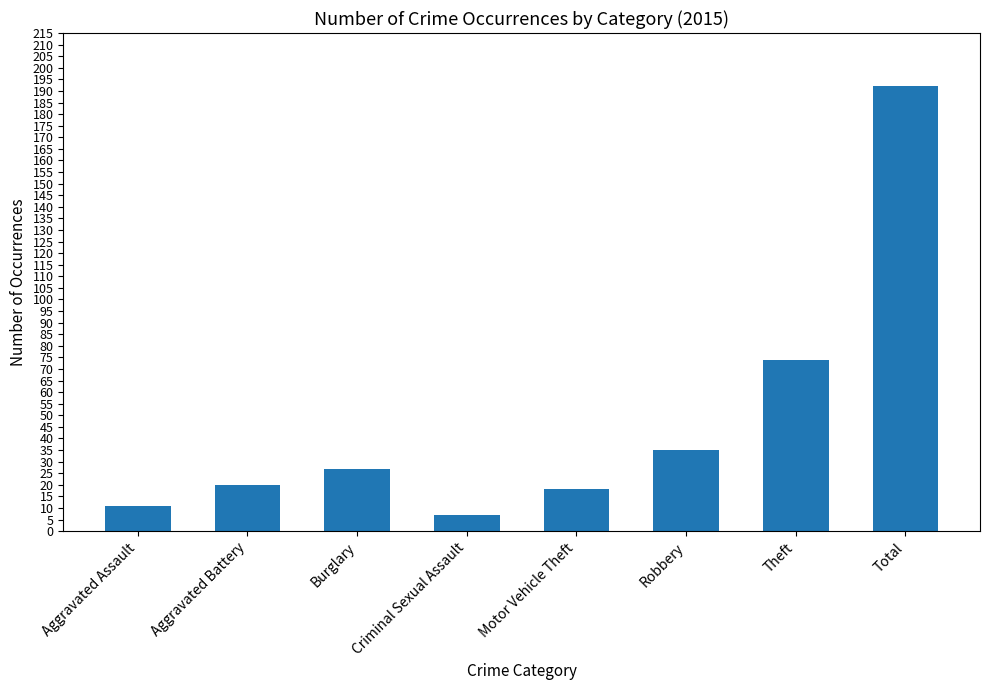

What is the approximate value at Motor Vehicle Theft, to the nearest 5?

20